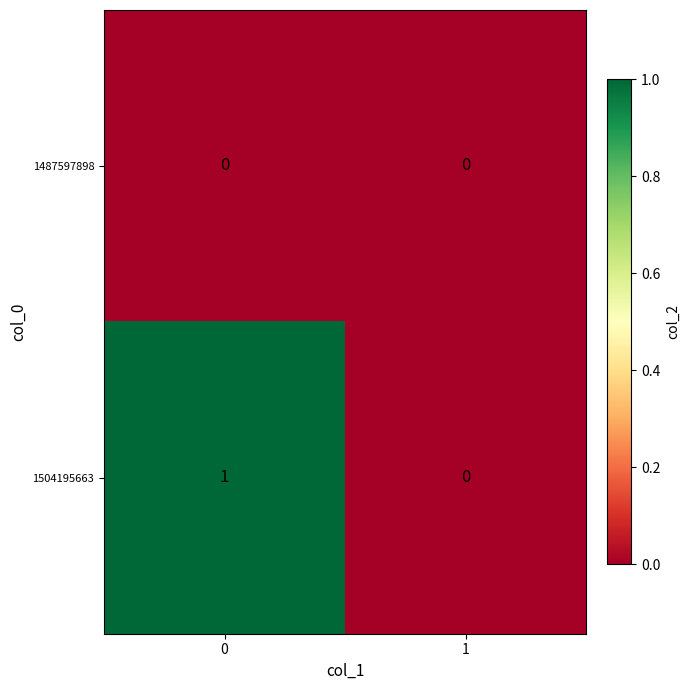

Rank the series by their maximum value, from lowest to highest.

1487597898, 1504195663